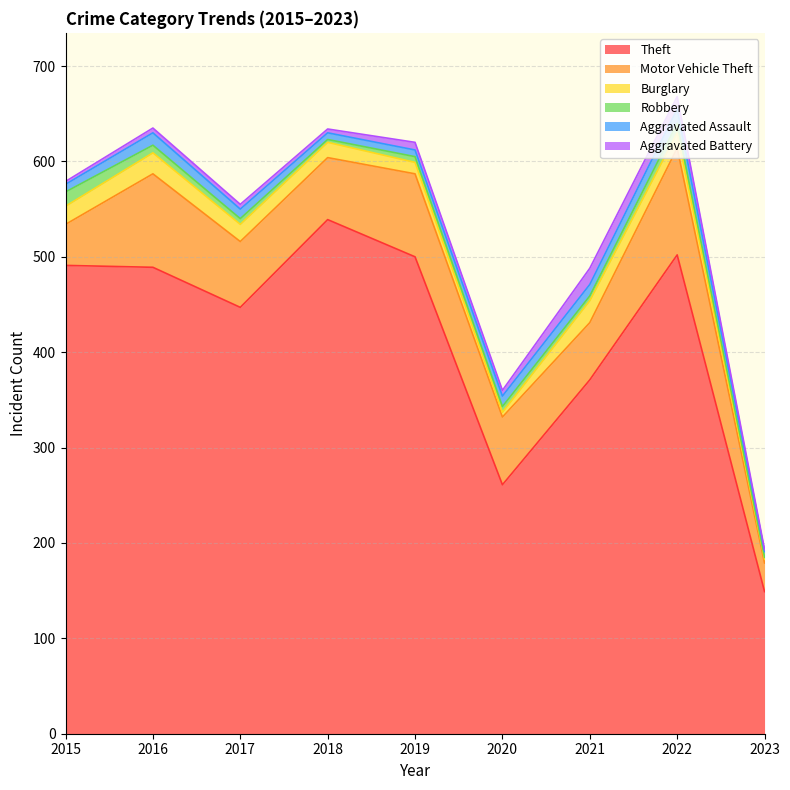

Between 2015 and 2017, which is larger?

2015